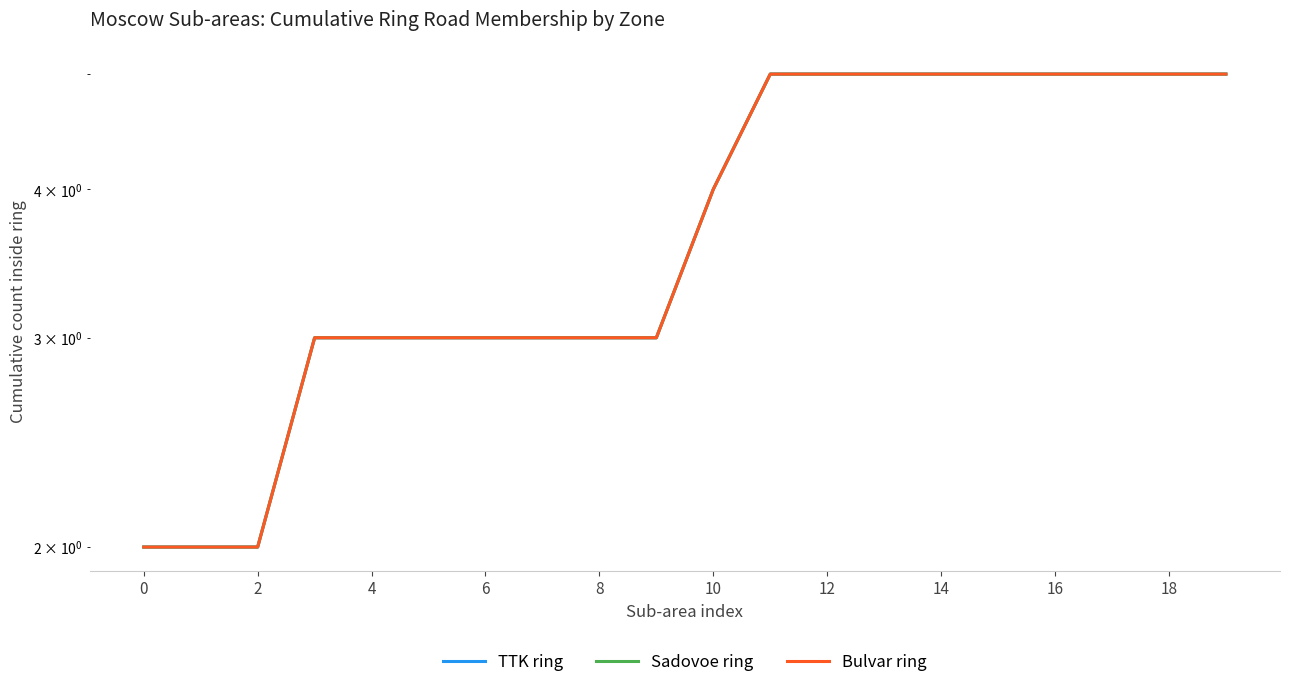

Count the number of categories in the chart.

20